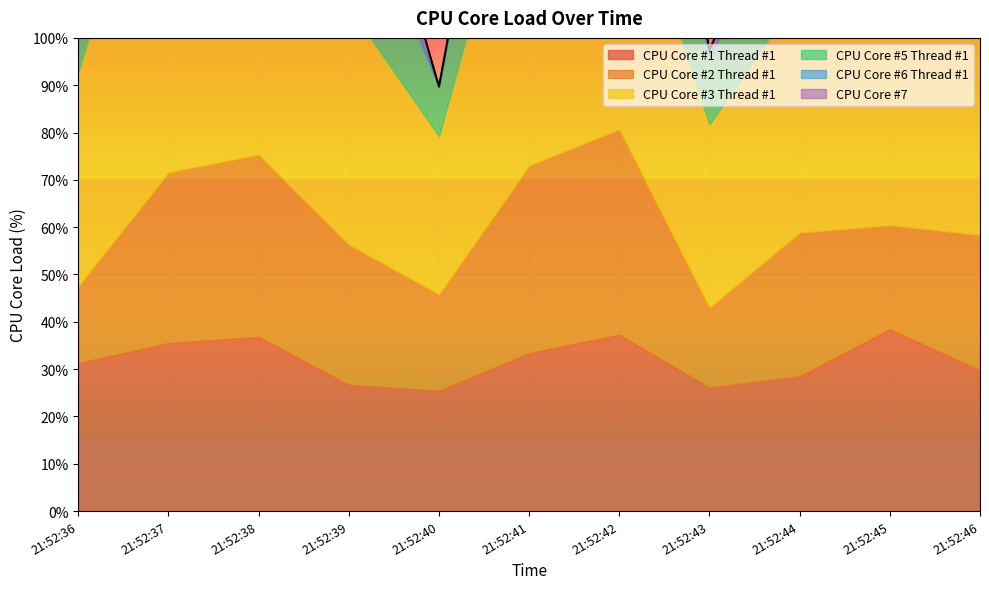

What is the difference between the second highest and second lowest values in the CPU Core #6 Thread #1 series?

20.3